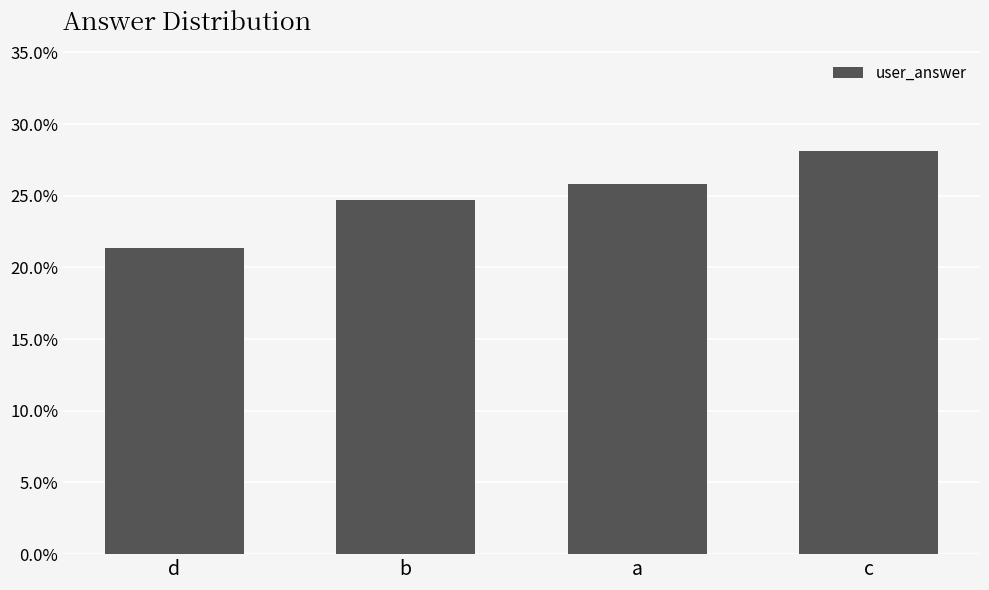

Does the chart contain any negative values?

No